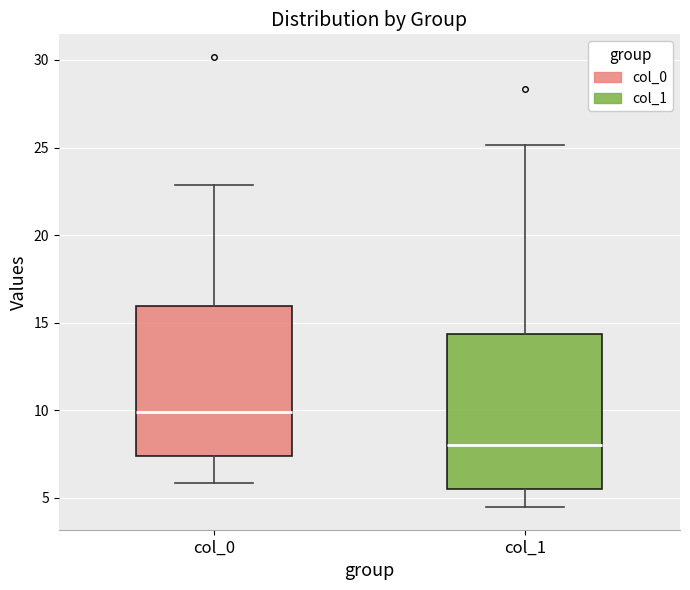

Which box's median line is the highest?

col_0